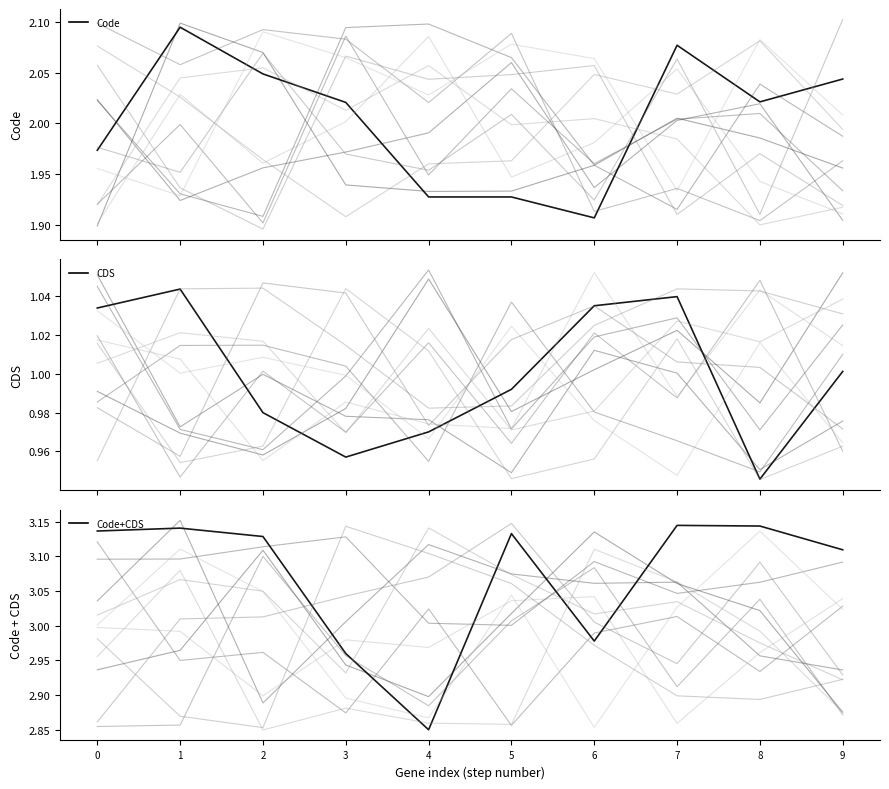

Count the number of data series in this chart.

3